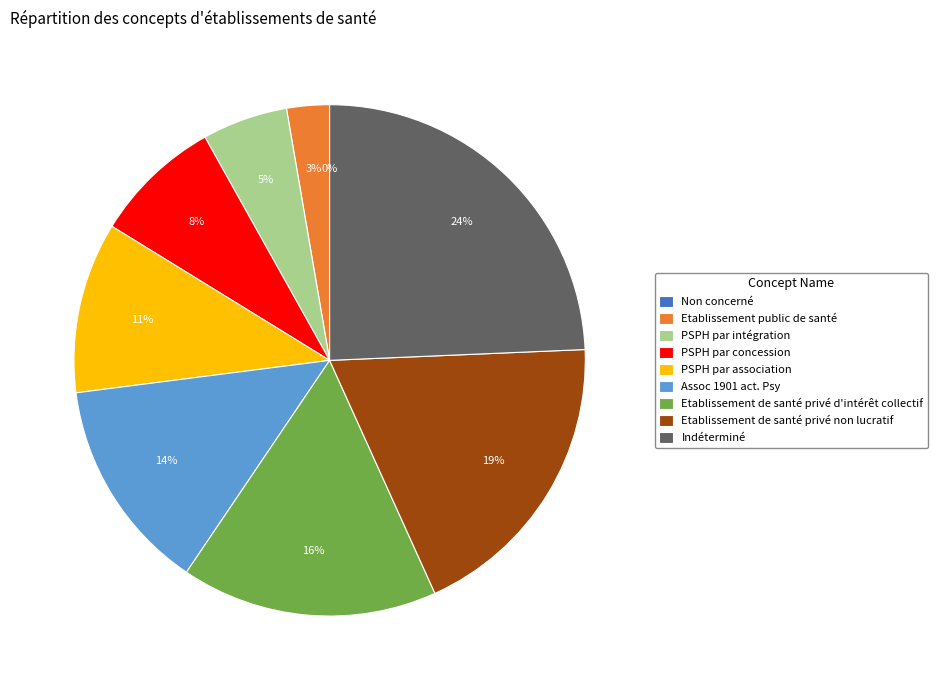

The Assoc 1901 act. Psy slice represents 4% of the pie. True or false?

False